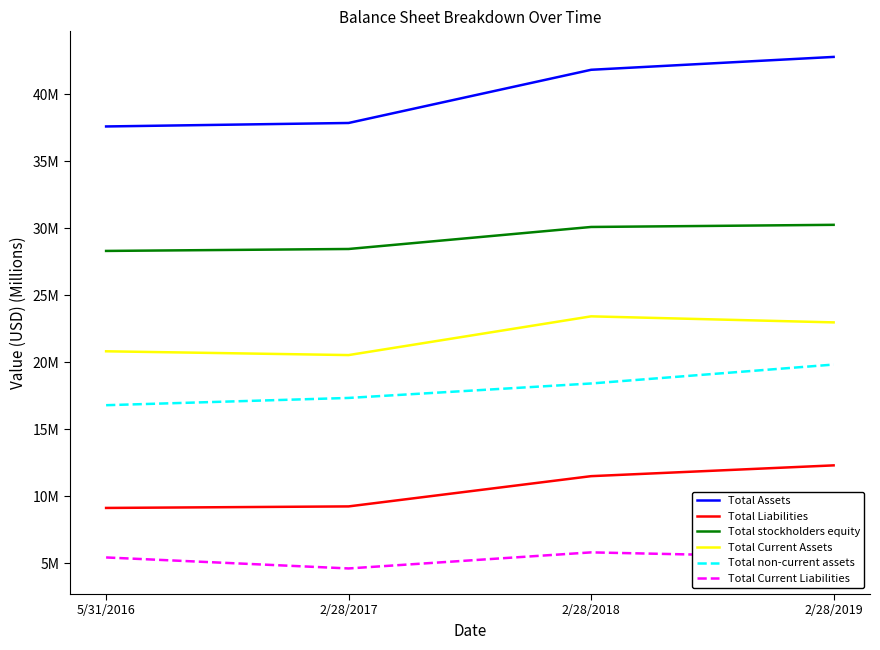

What are all the series names shown in the legend?

Total Assets, Total Liabilities, Total stockholders equity, Total Current Assets, Total non-current assets, Total Current Liabilities